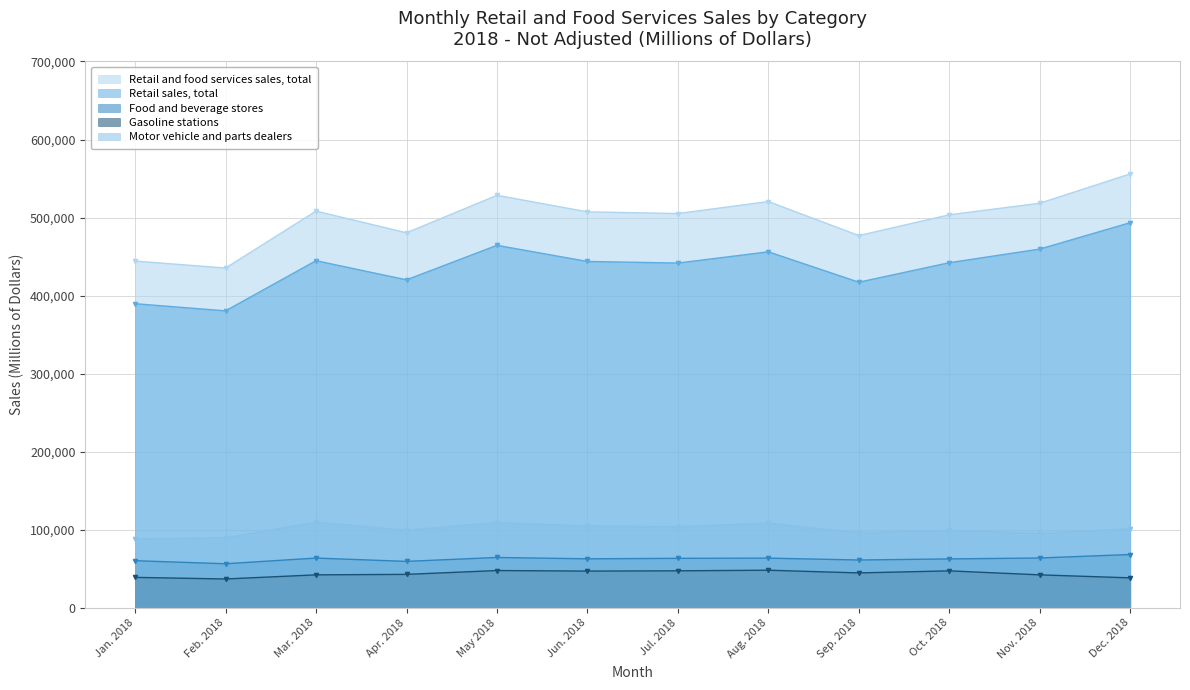

Is the value of Motor vehicle and parts dealers at Nov. 2018 greater than the value of Food and beverage stores at Oct. 2018?

Yes